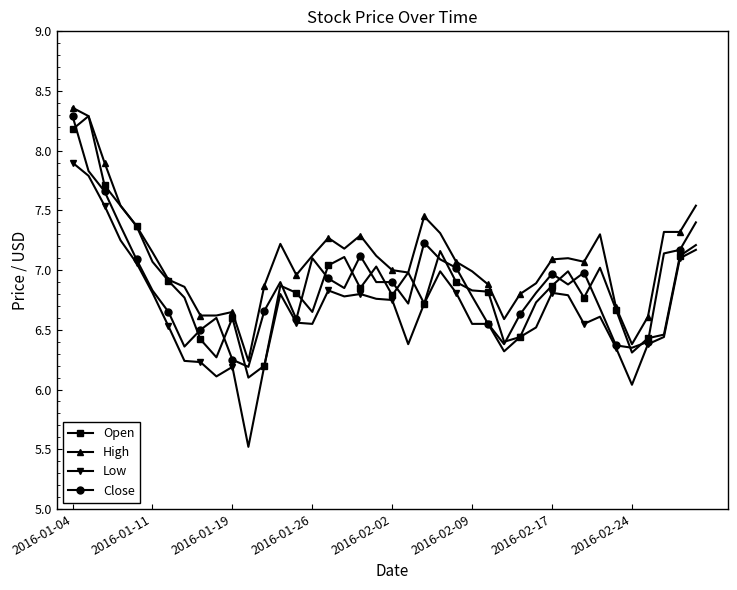

Which series has the widest spread of values?

Low